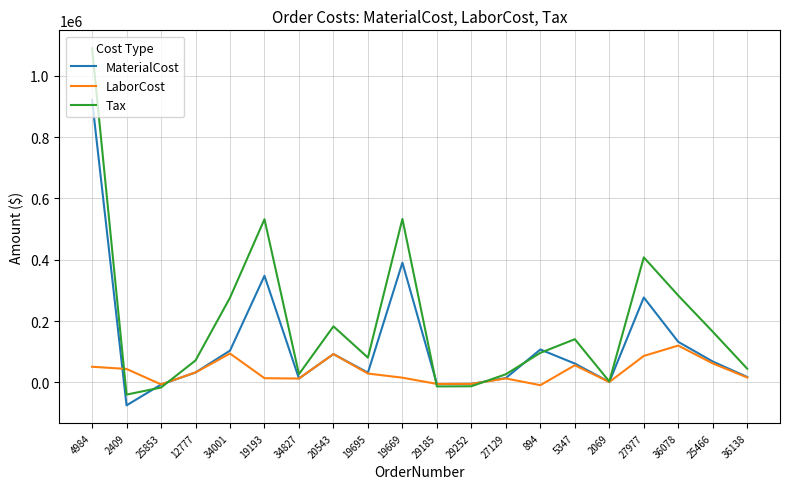

At which category does MaterialCost reach its first local valley?

2409